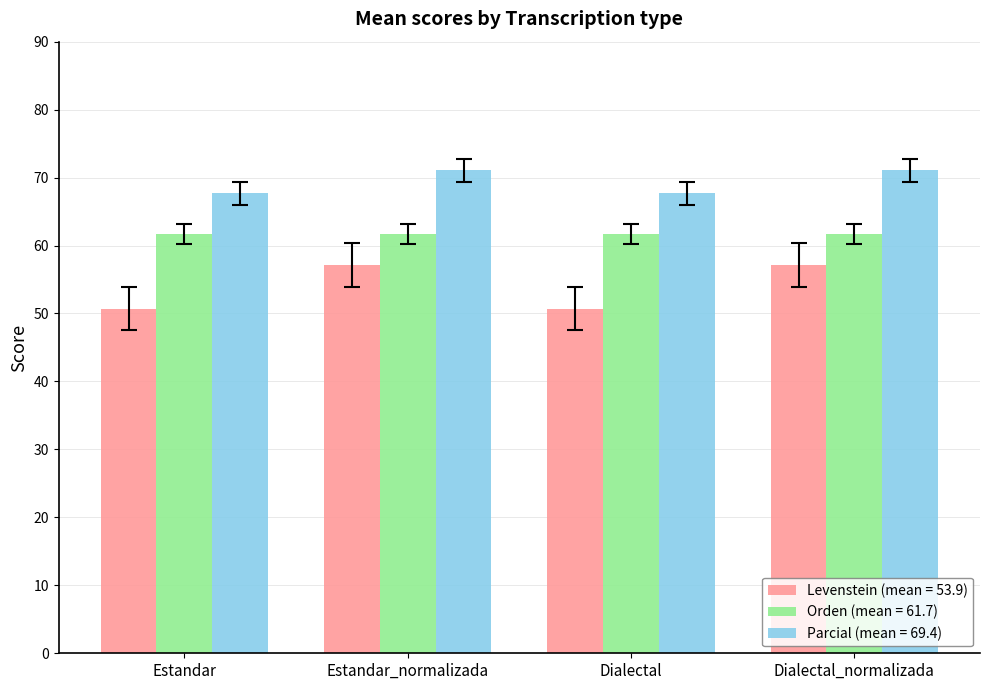

What is the difference between the maximum and second lowest values in the Levenstein (mean = 53.9) series?

6.4